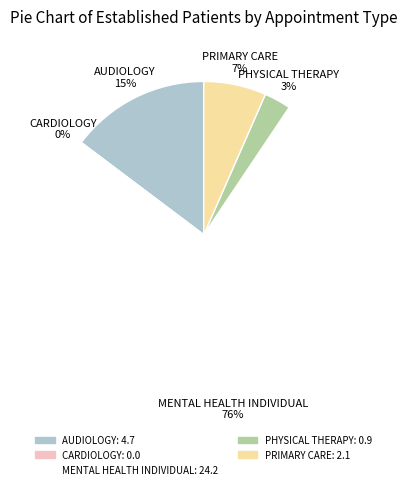

What is the change in value from MENTAL HEALTH INDIVIDUAL to PHYSICAL THERAPY?

-23.3